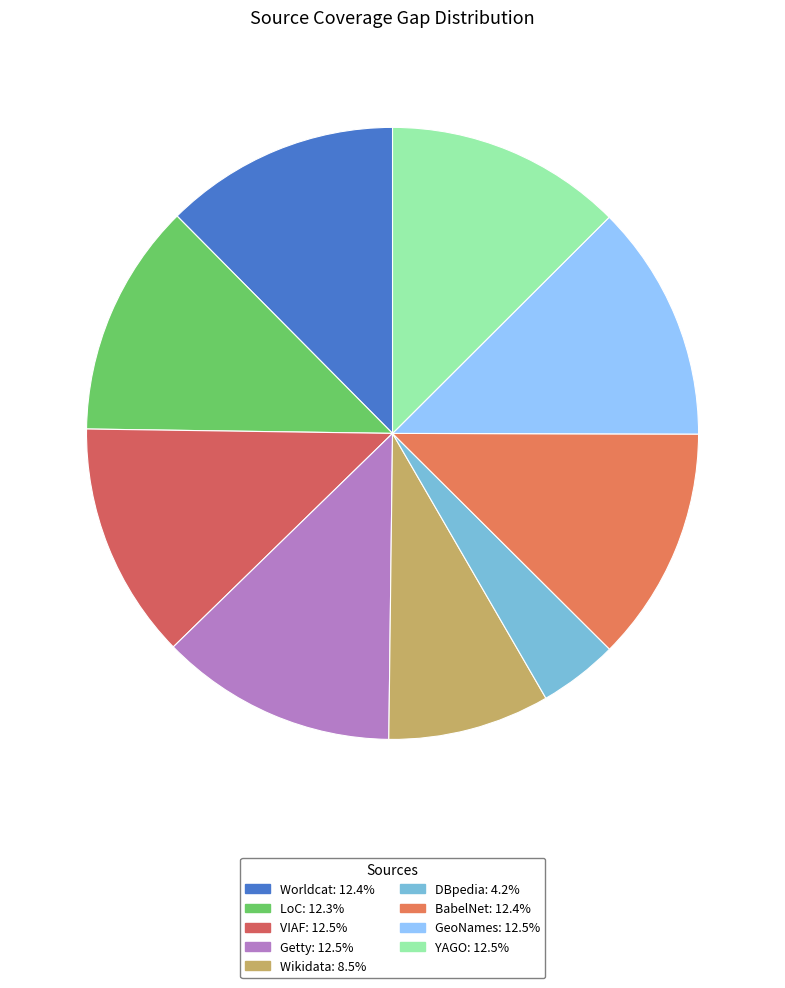

True or false: Worldcat accounts for 12% of the total.

True